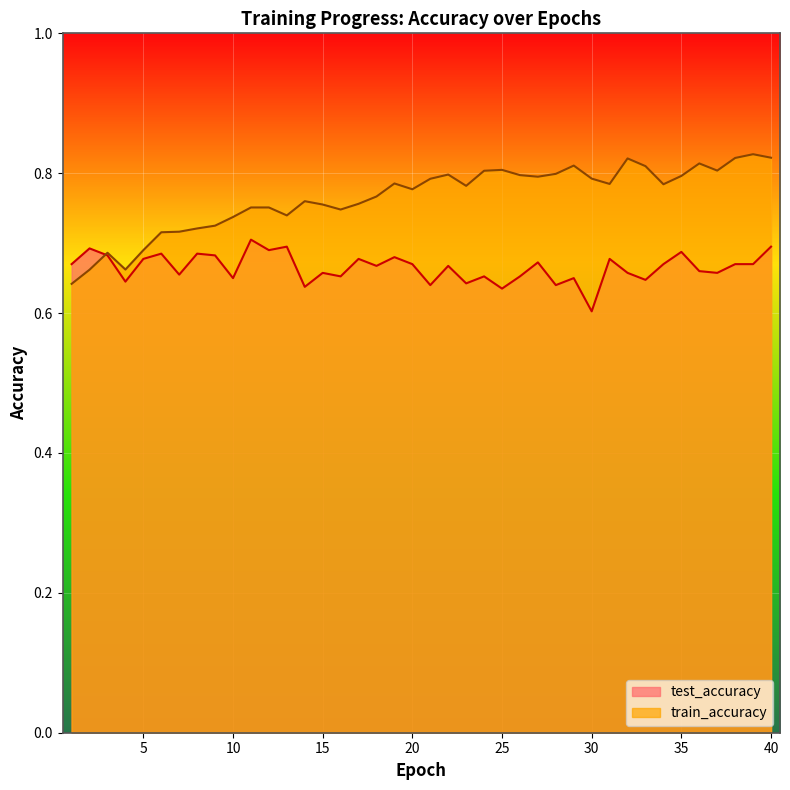

Which series has the largest total across all categories?

train_accuracy